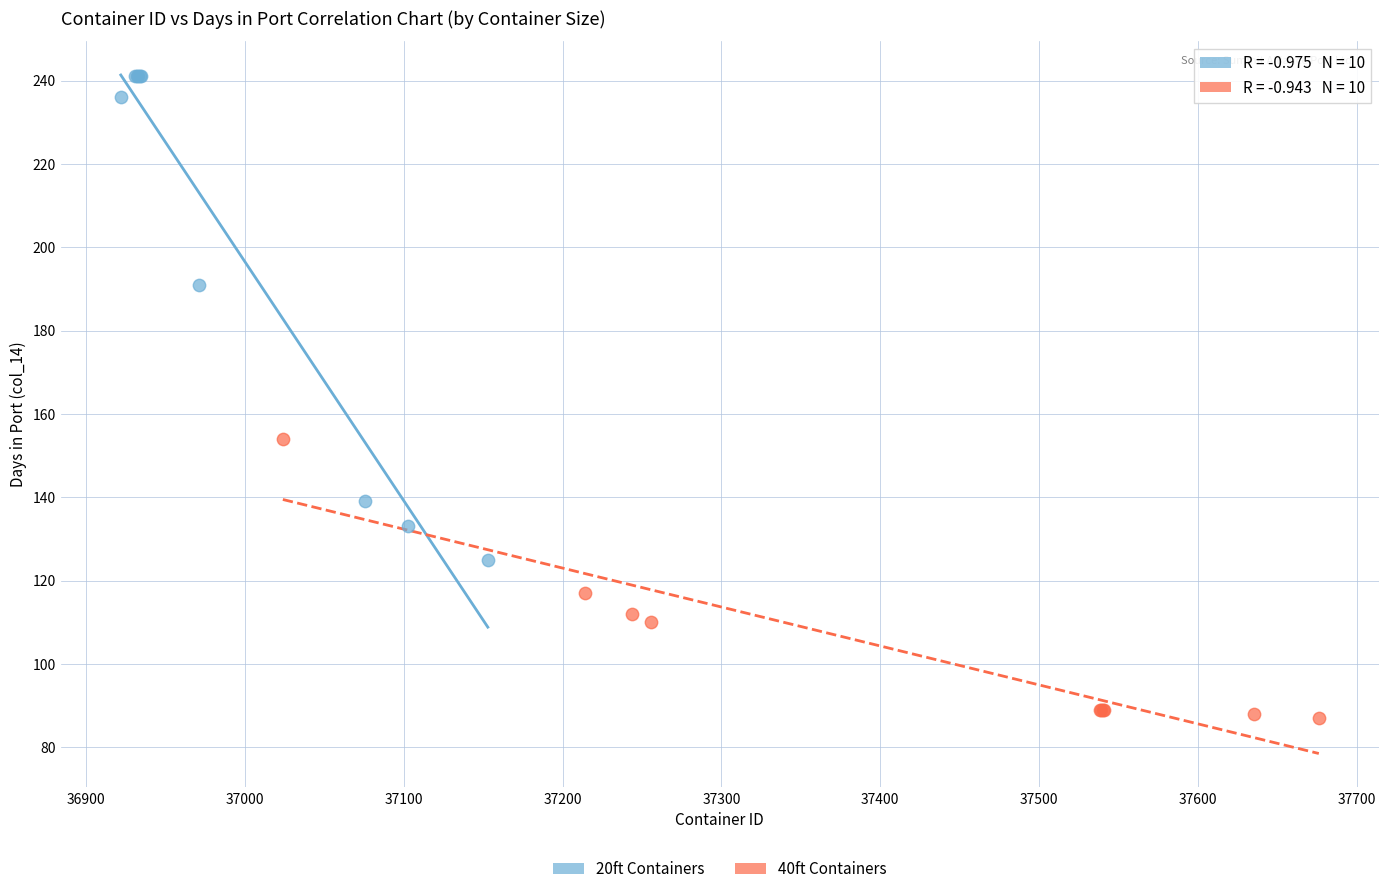

Which series reaches the minimum Y coordinate?

40ft Containers